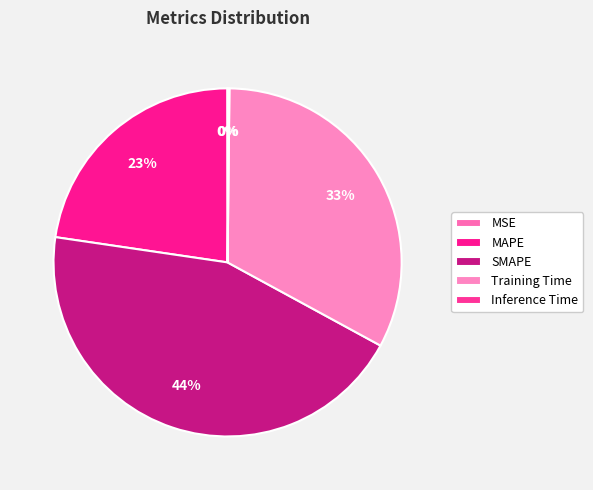

The MAPE slice represents 11% of the pie. True or false?

False